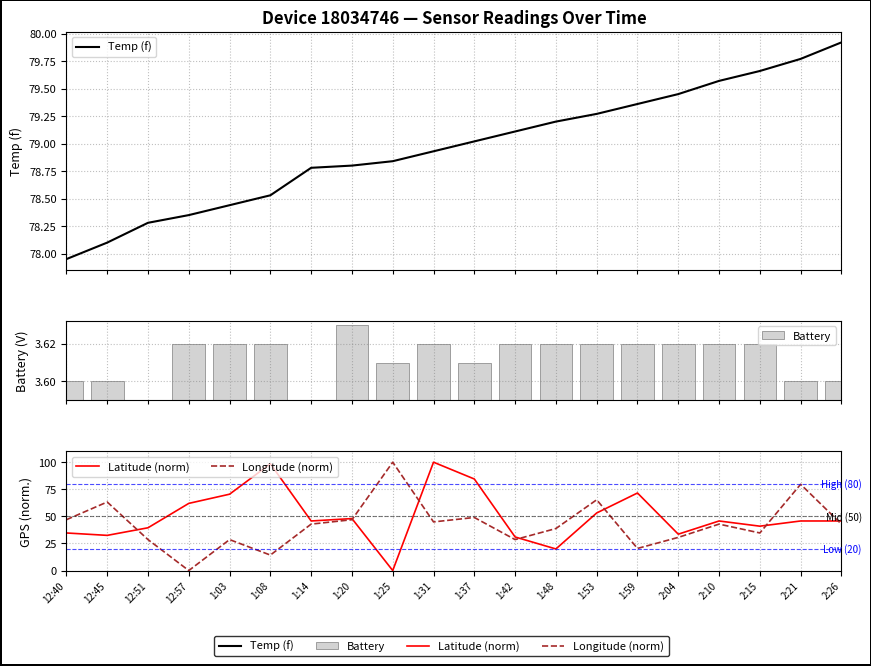

Which label corresponds to the smallest value in the chart?

12:51